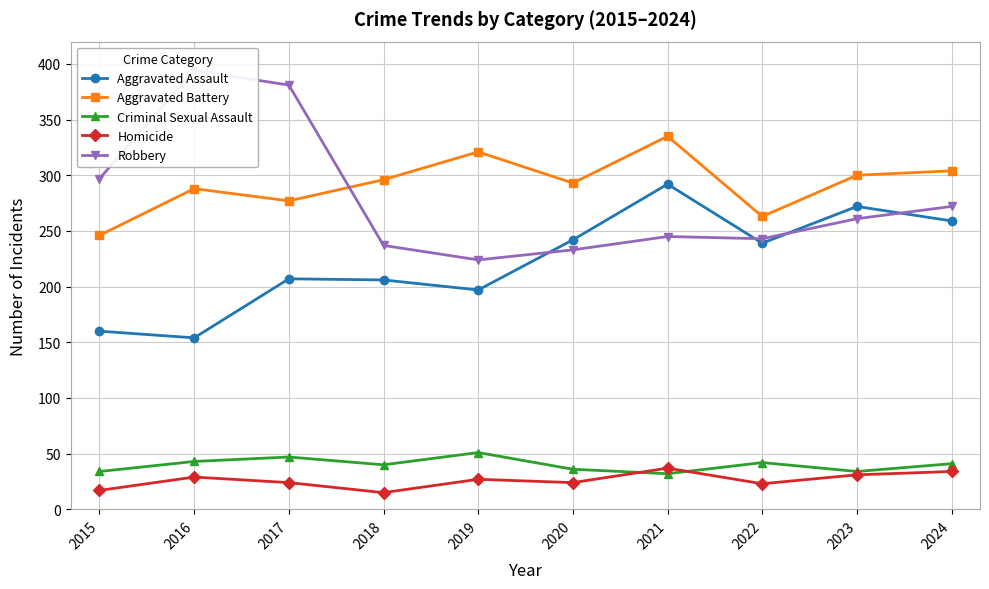

Is this an area chart (filled region under the line)?

No